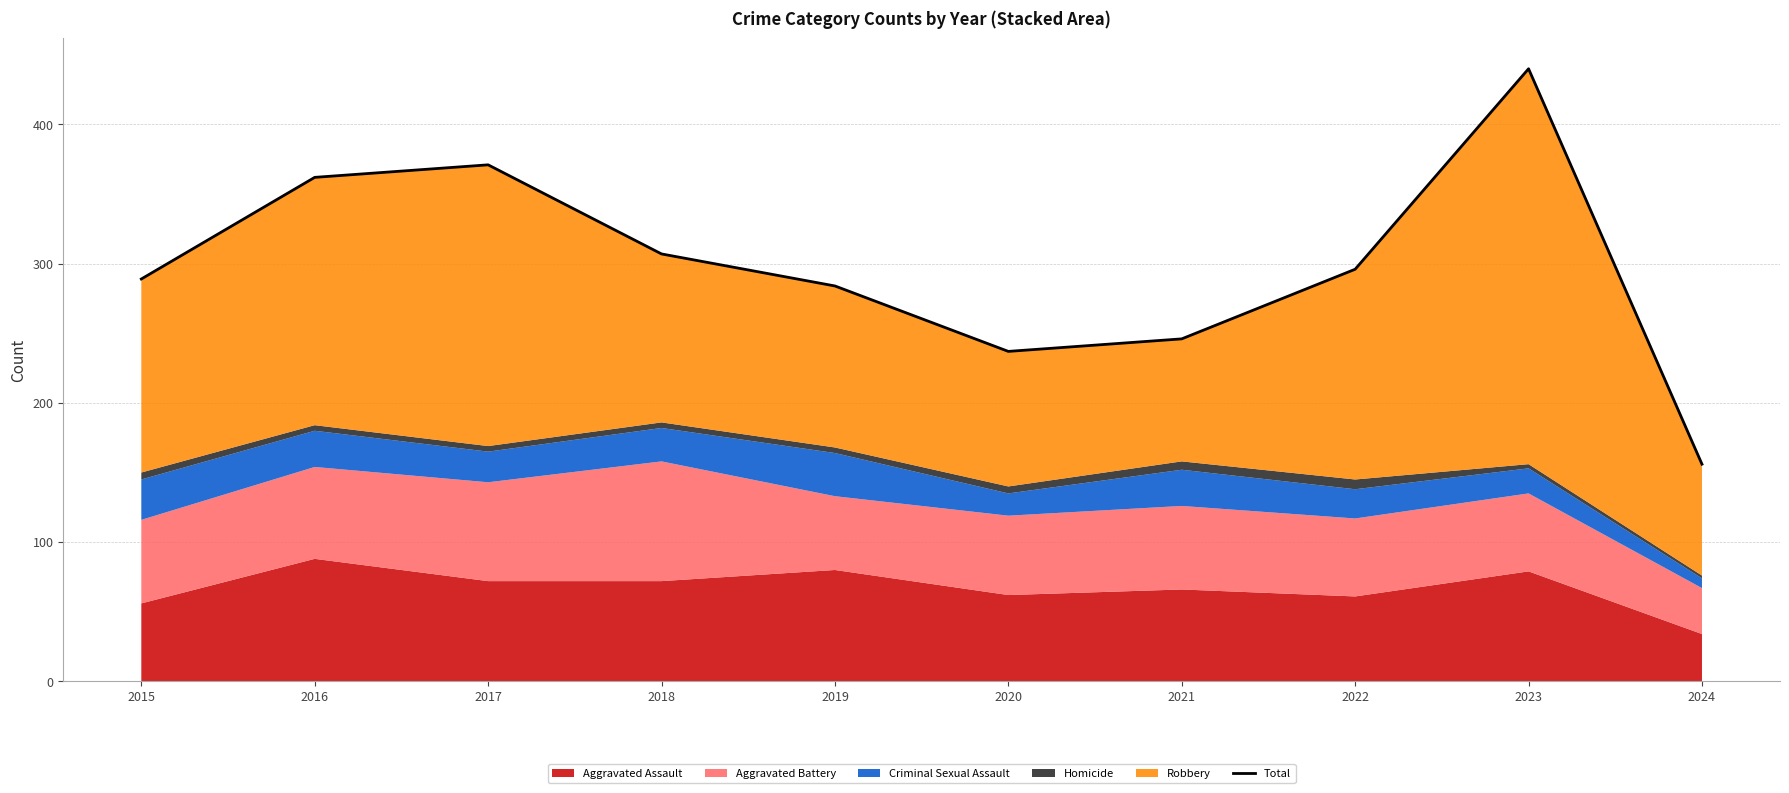

Which has a higher value, 2019 or 2016?

2016